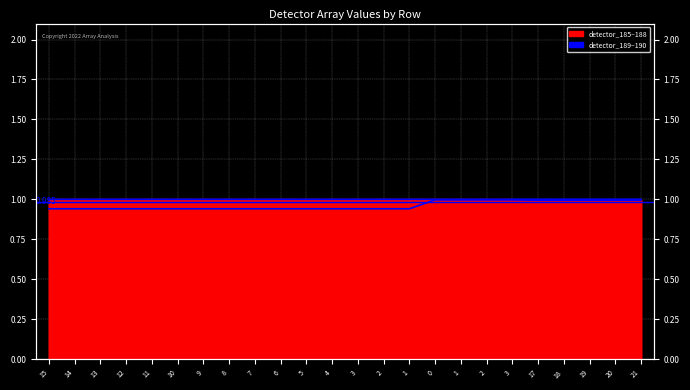

The value at 13 is 0.9. True or false?

True